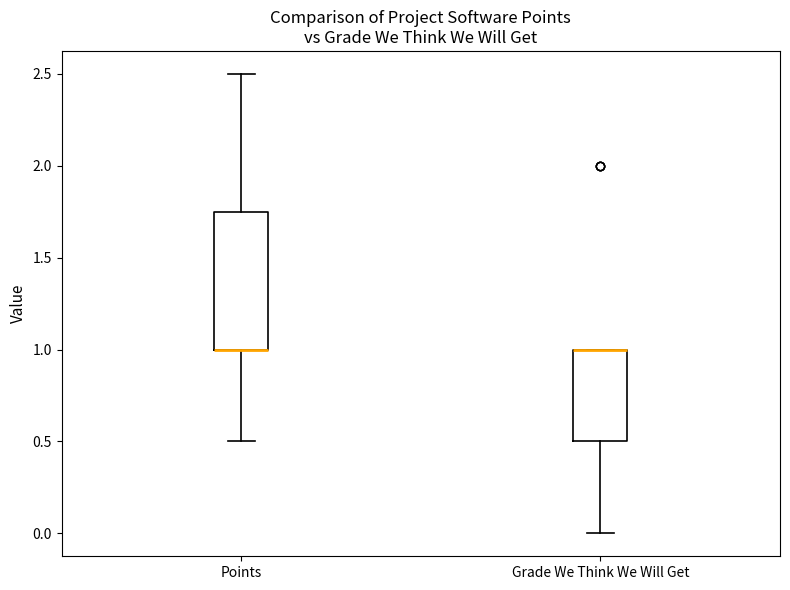

Comparing the boxes themselves (not the whiskers), which one is the tallest?

Points